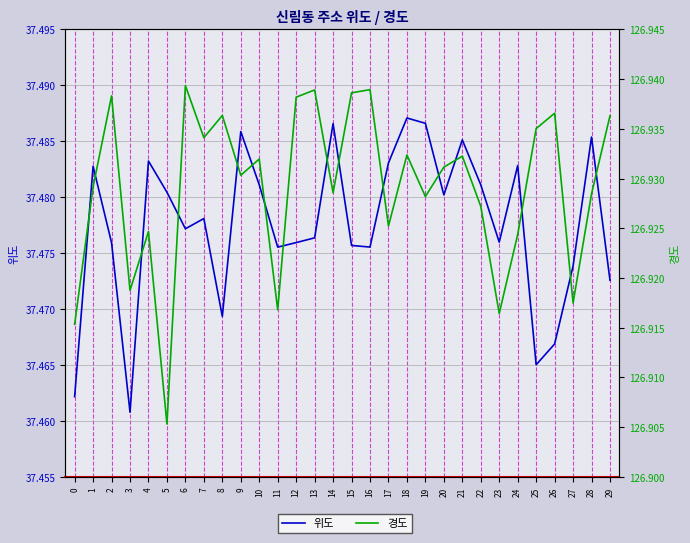

What are all the series names shown in the legend?

위도, 경도